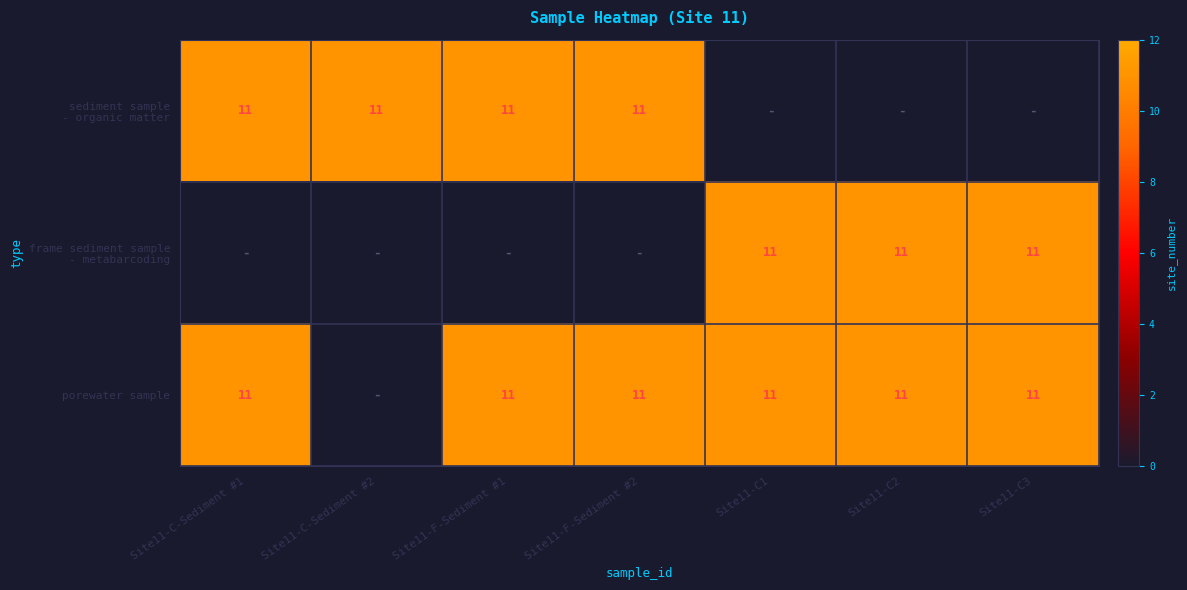

Is it true that porewater sample equals 4 at Site11-C-Sediment #1?

False